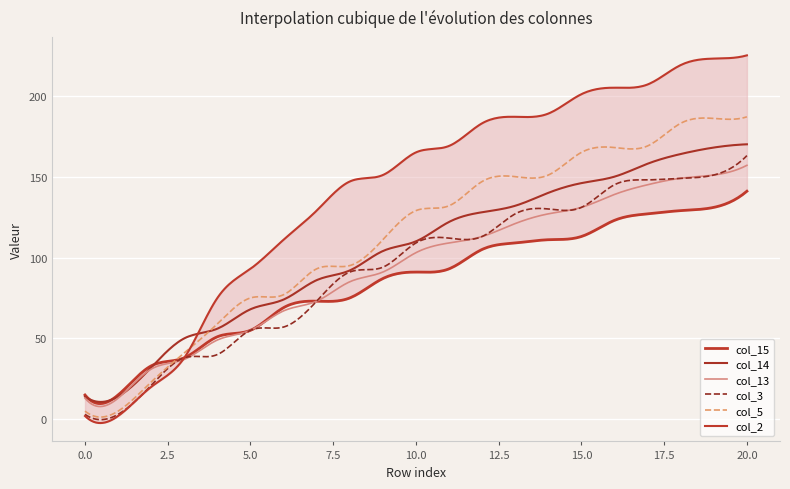

How many lines are shown in the chart?

6